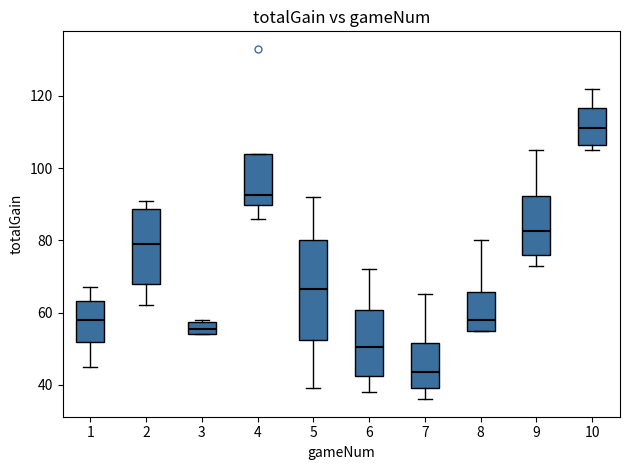

Which box has the lowest median line?

7